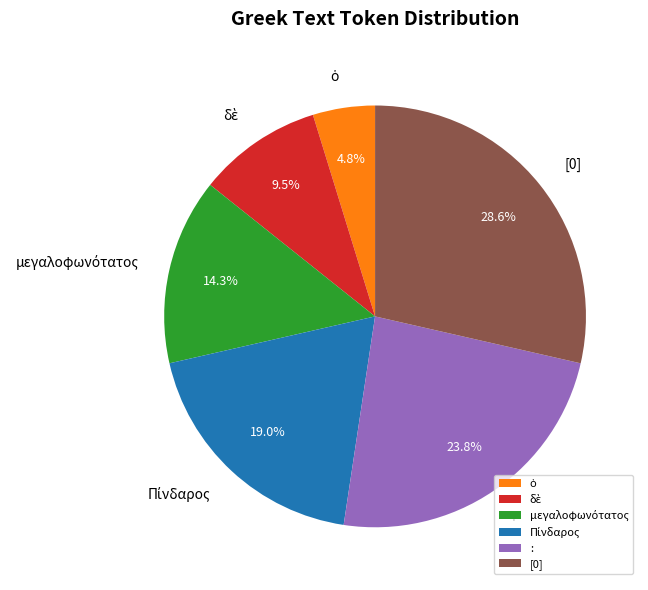

How many segments does this pie chart have?

6